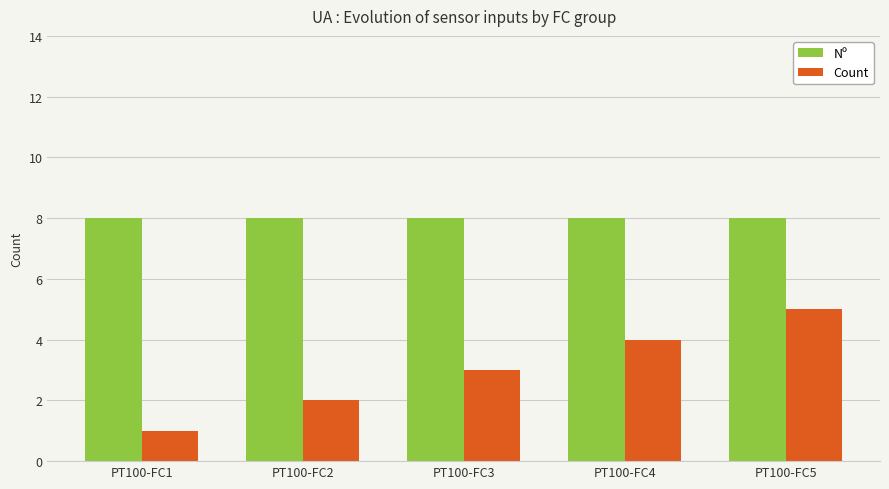

Are the bars horizontal?

No